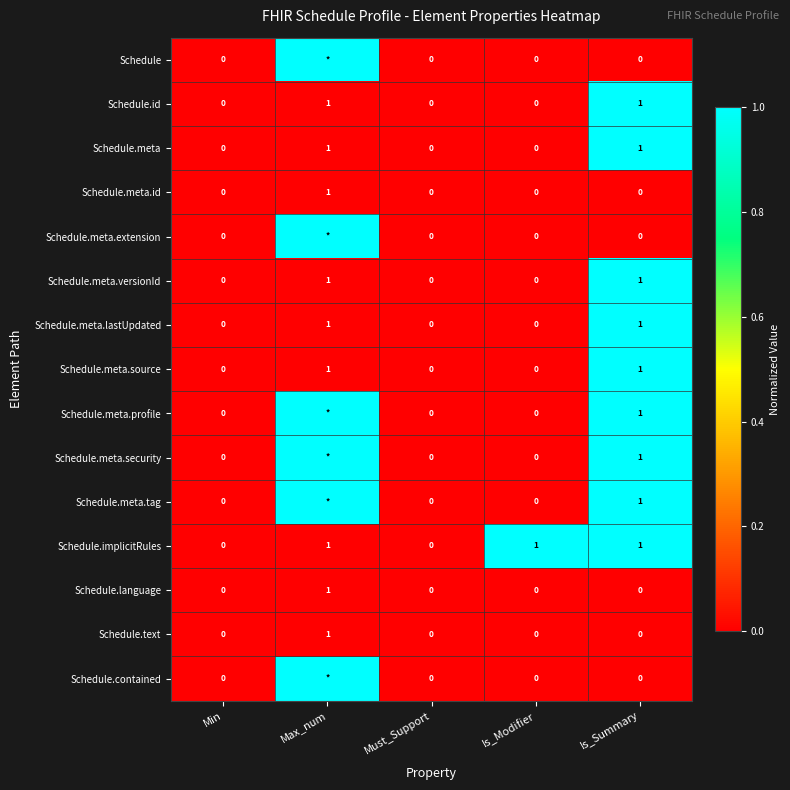

What is the sum of all Schedule.implicitRules values?

3